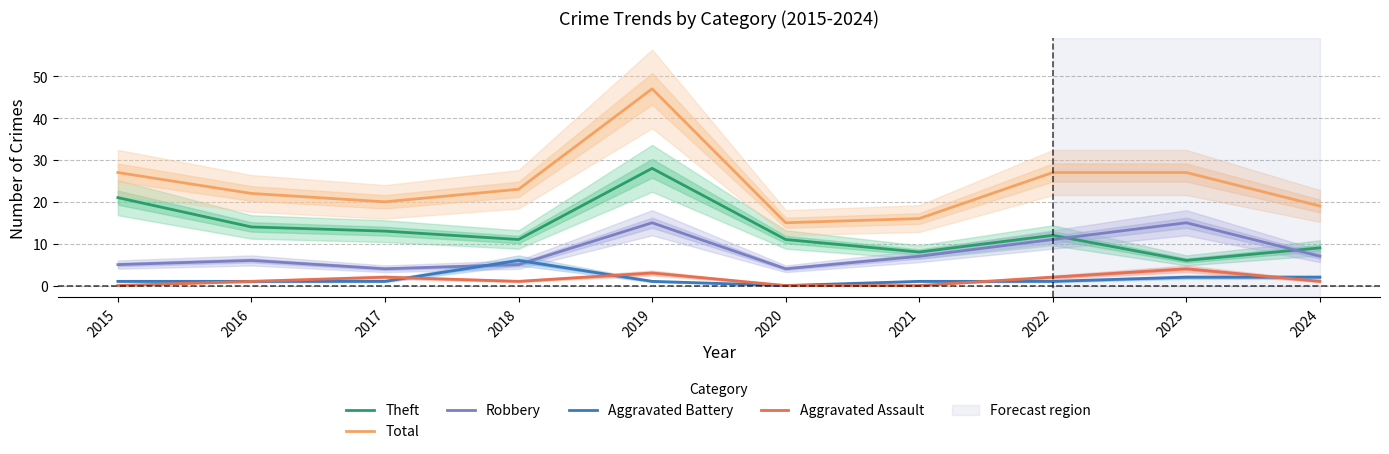

At which category does Aggravated Assault reach its first local valley?

2018